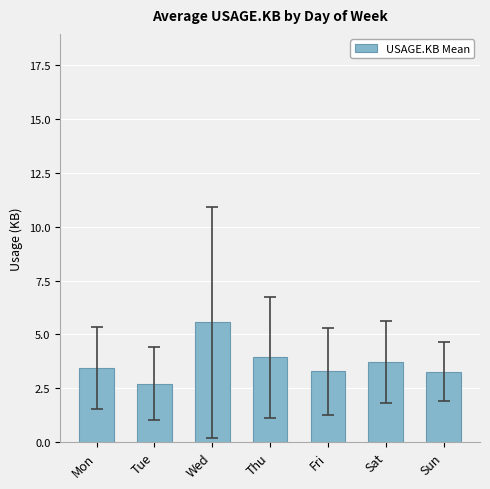

The chart shows a value of 2.7 at Tue. True or false?

True